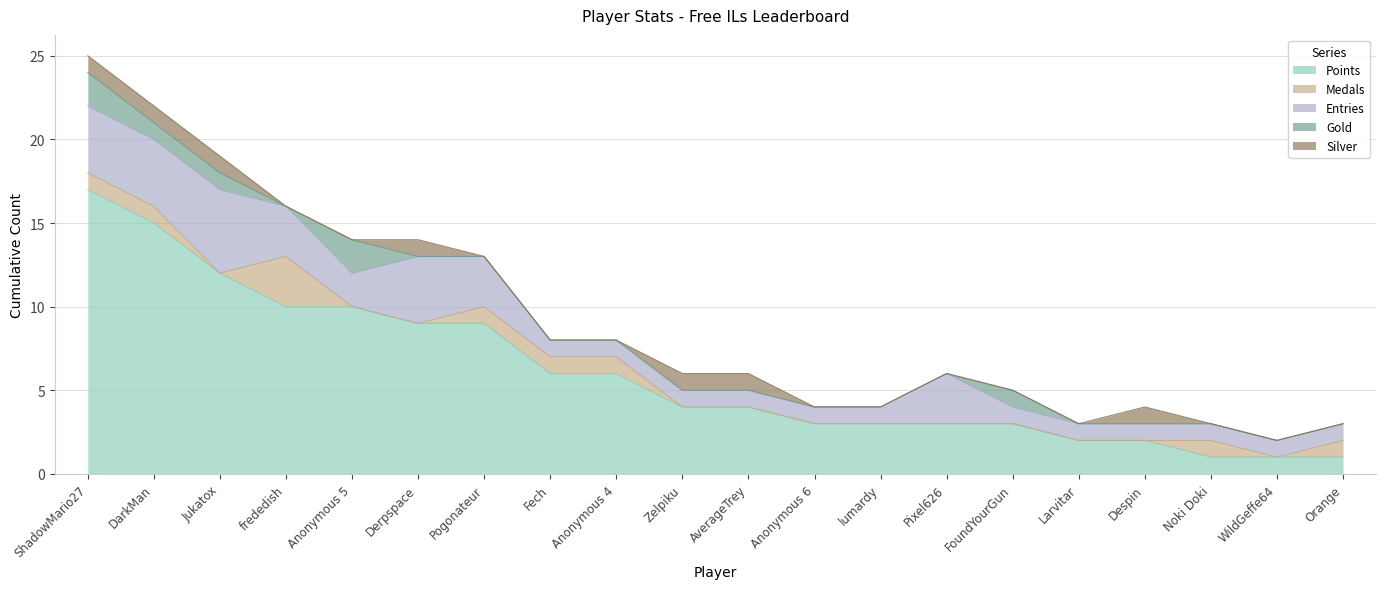

What is the value of the Medals point at the 9th from the left?

1